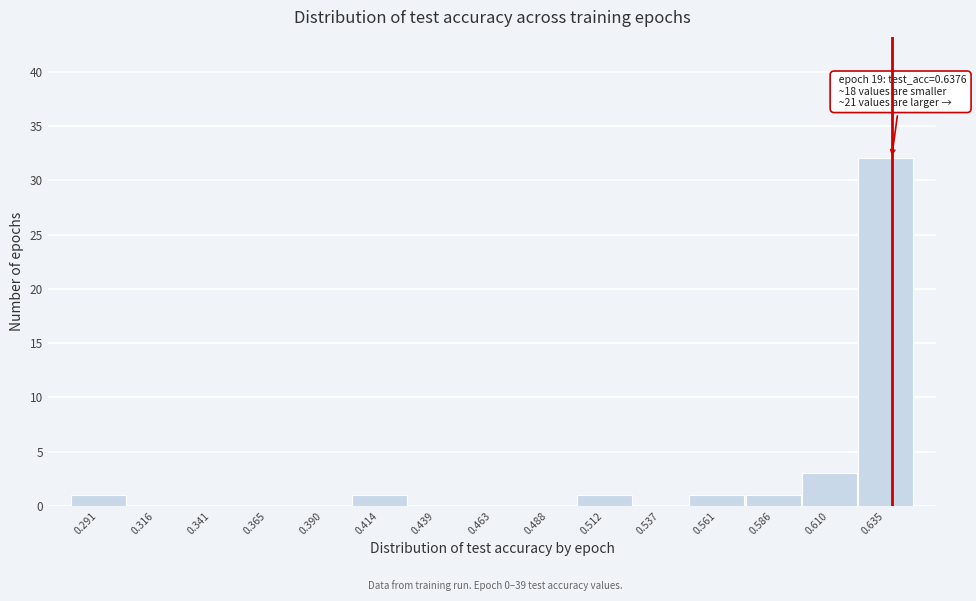

Which range on the x-axis has the tallest bar?

0.625 to 0.645